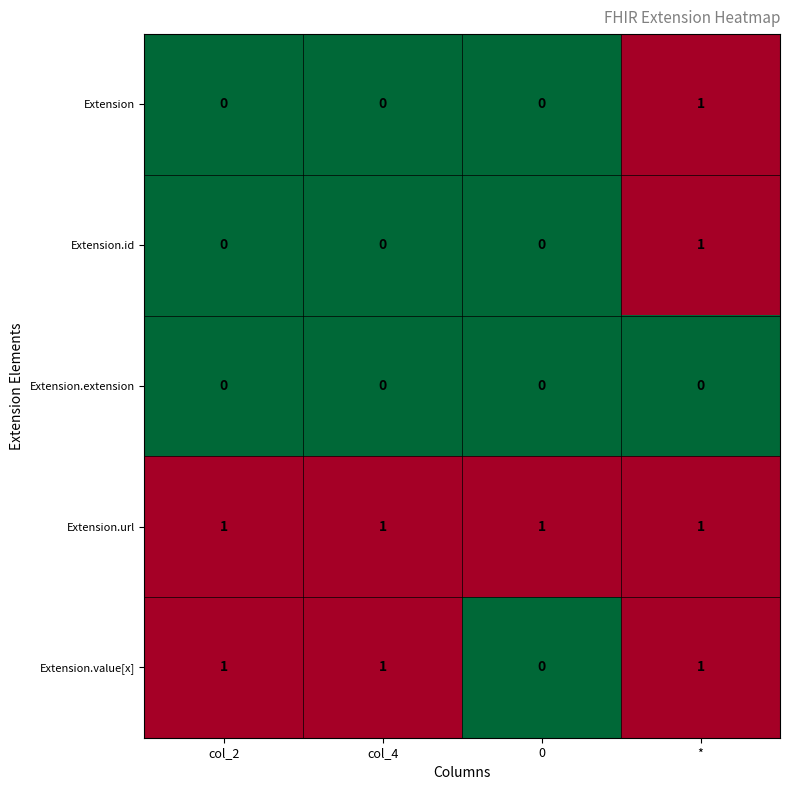

The Extension series shows 0 at 0. True or false?

True